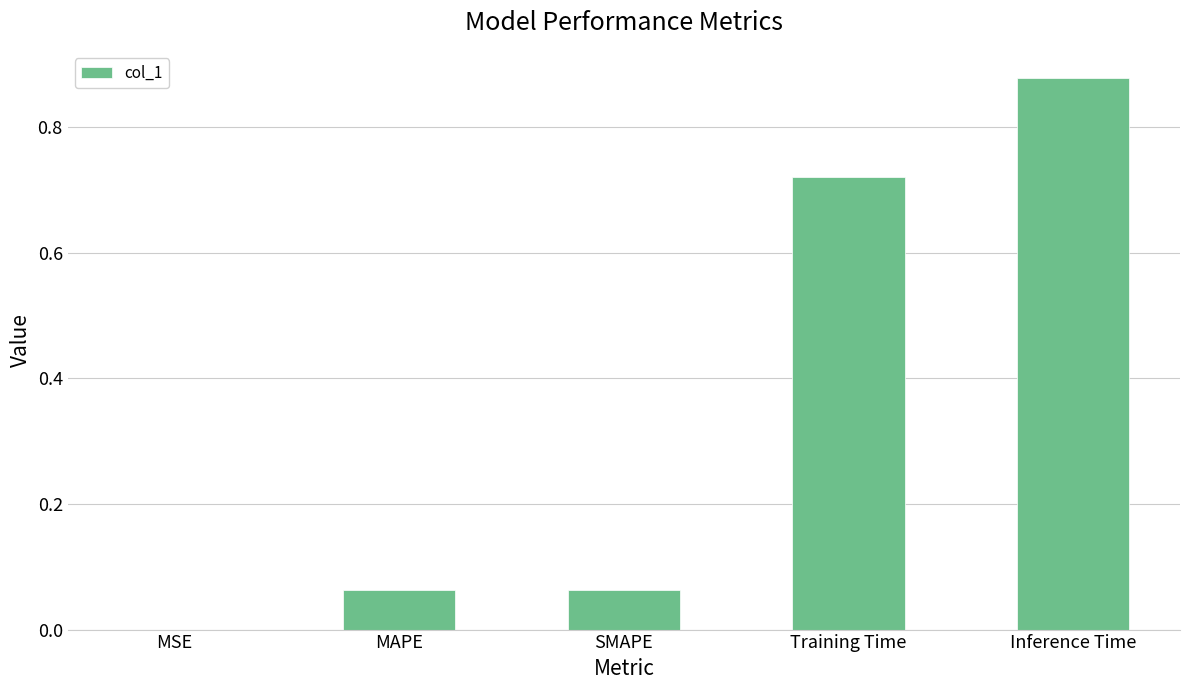

Which label corresponds to the largest value in the chart?

Inference Time